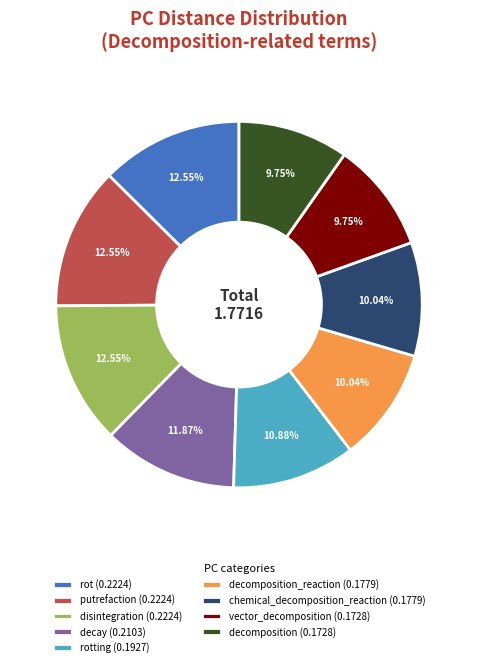

Count the number of slices in the pie.

9